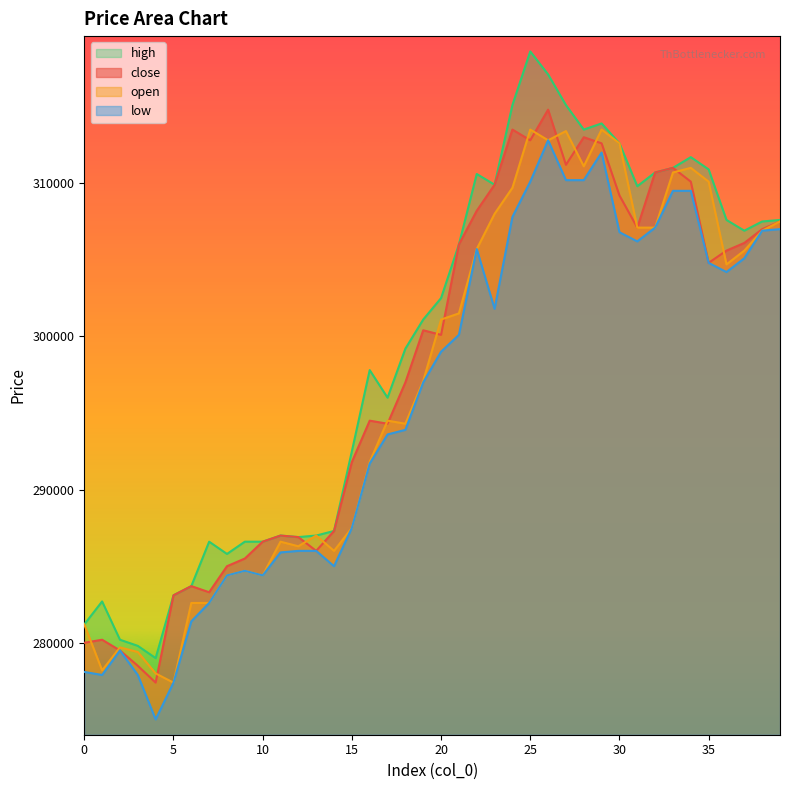

What are all the series names shown in the legend?

high, close, open, low